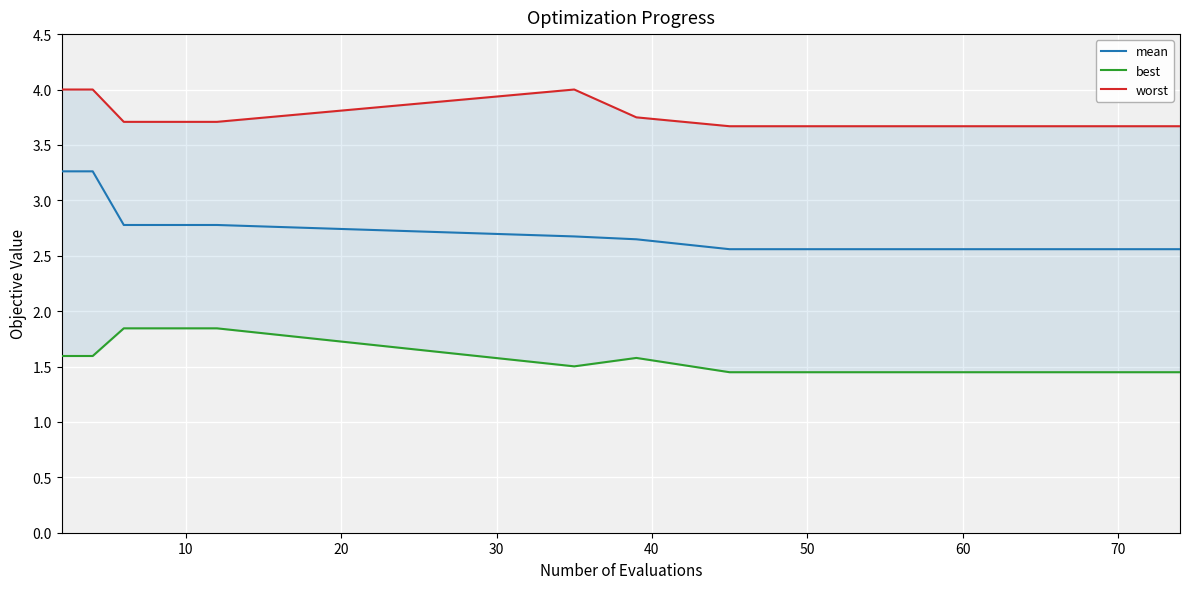

What is the maximum value for mean?

3.3